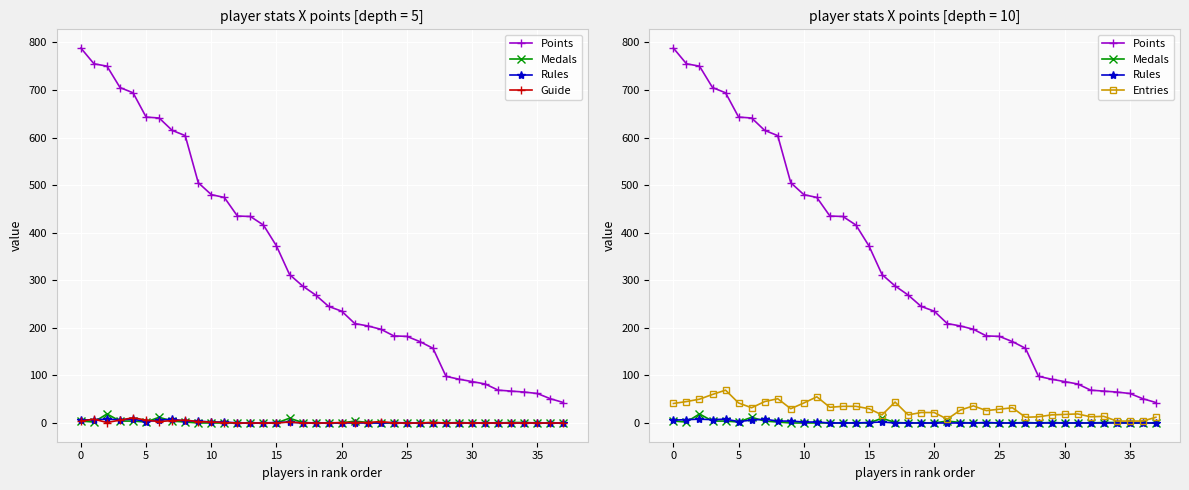

What is the total value across all series at 34?

70